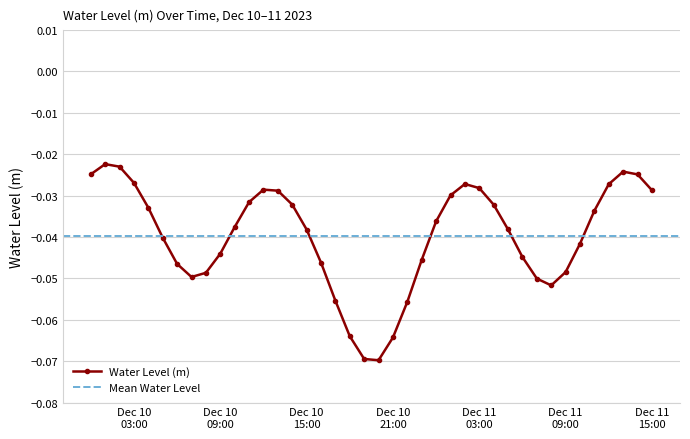

Between 2023-12-10 20:00:00 and 2023-12-11 00:00:00, which is larger?

2023-12-11 00:00:00